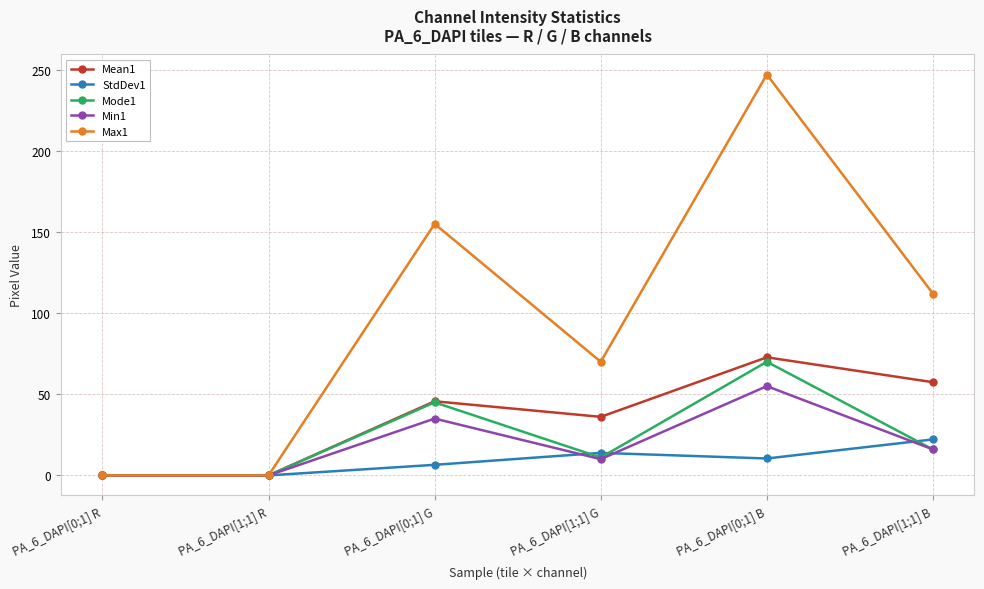

How many series are shown in this chart?

5